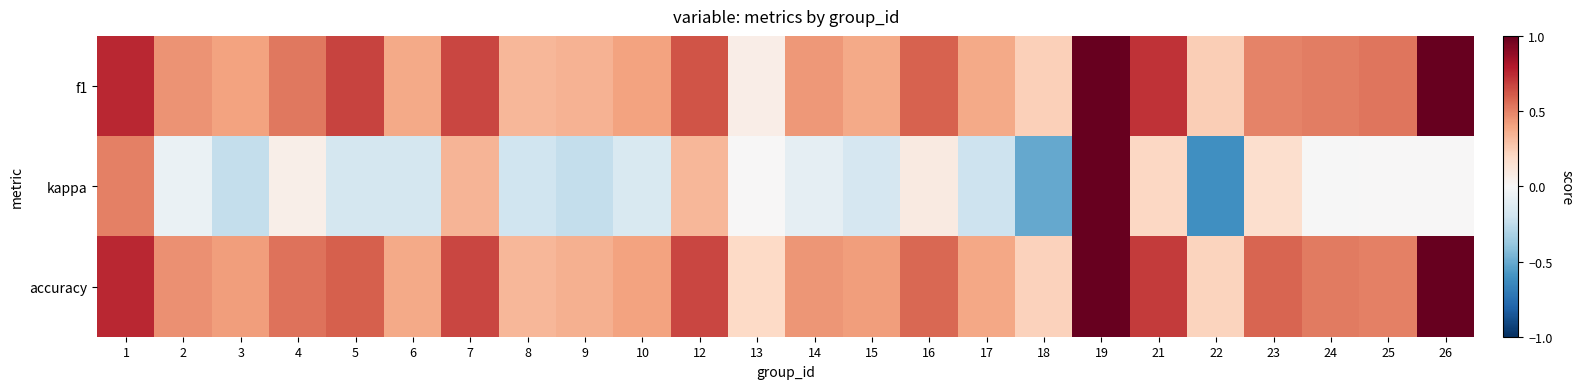

At how many categories does at least one series exceed 0?

24